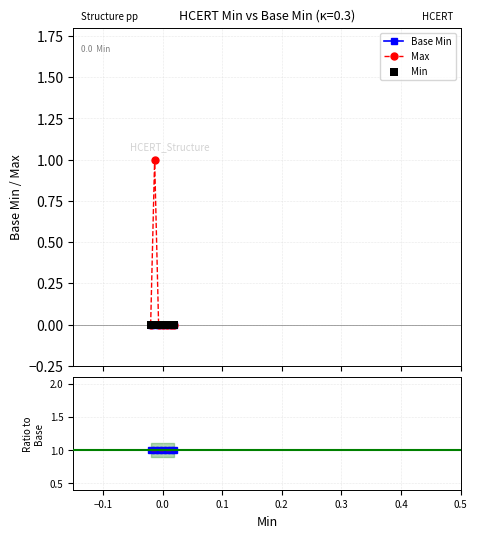

Which series contains the highest Y value?

Max